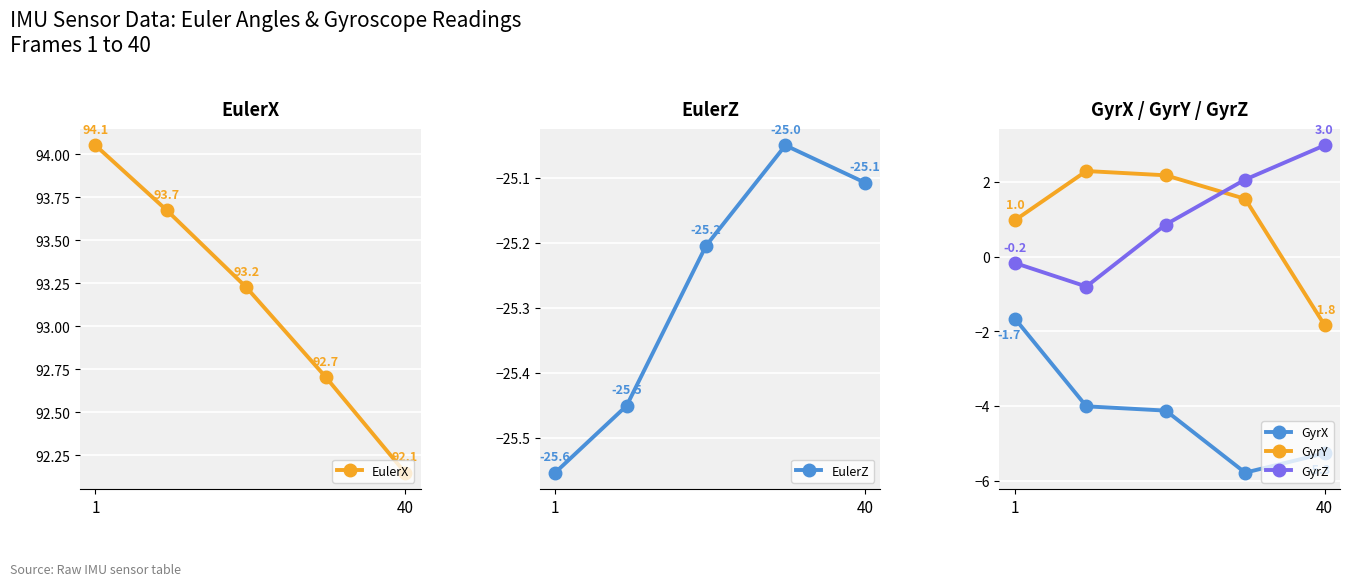

What is the approximate value of GyrY at 40?

-1.8